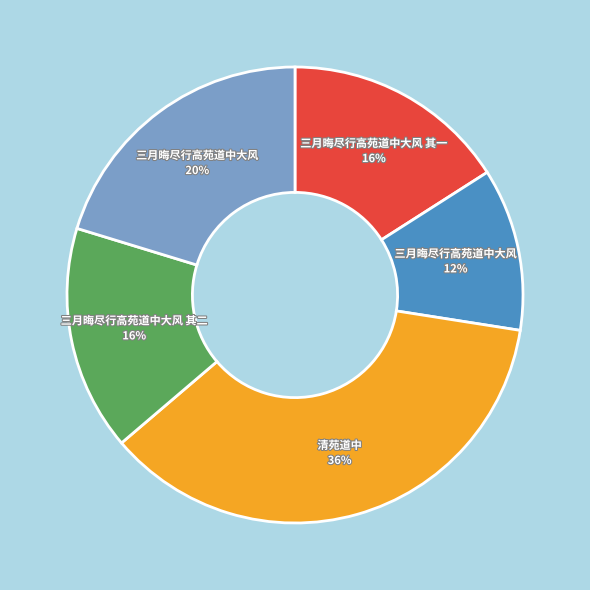

Is there a majority slice in this chart?

No